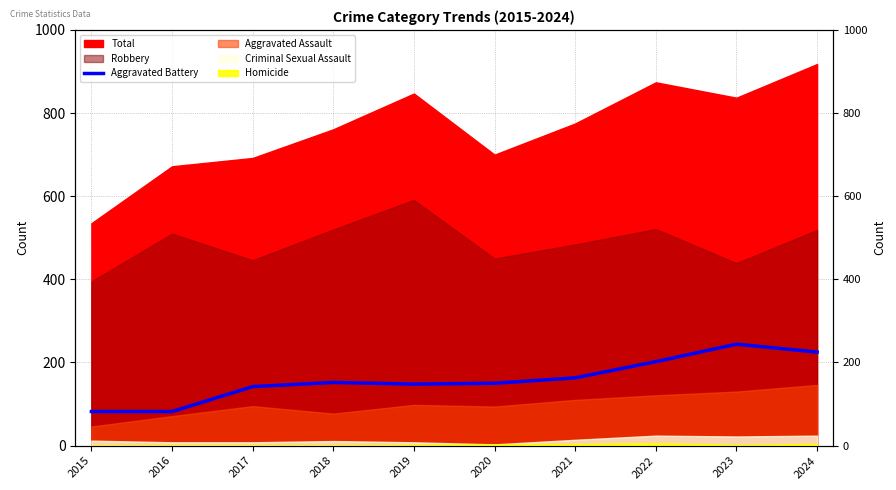

What is the difference between the values at 2017 and 2021?

21